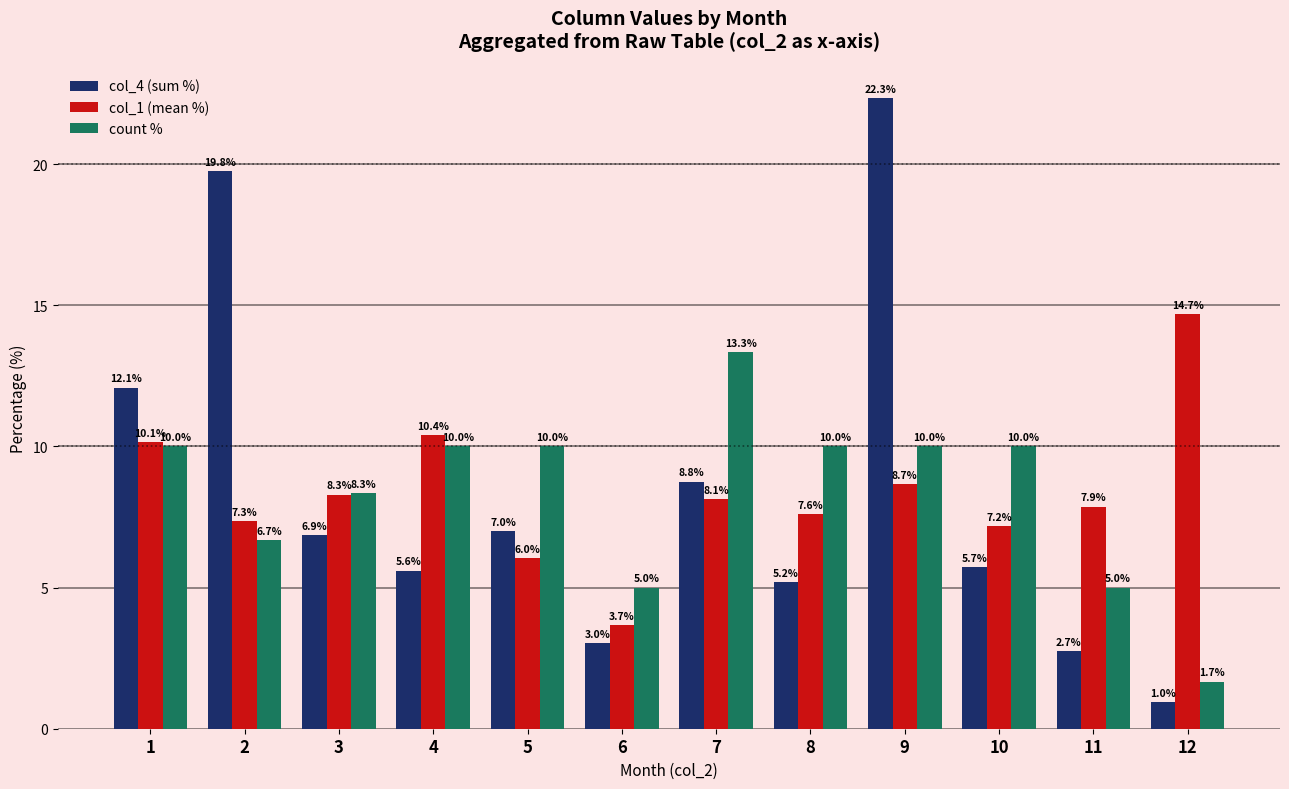

What value does the col_1 (mean %) series have at 1?

10.1